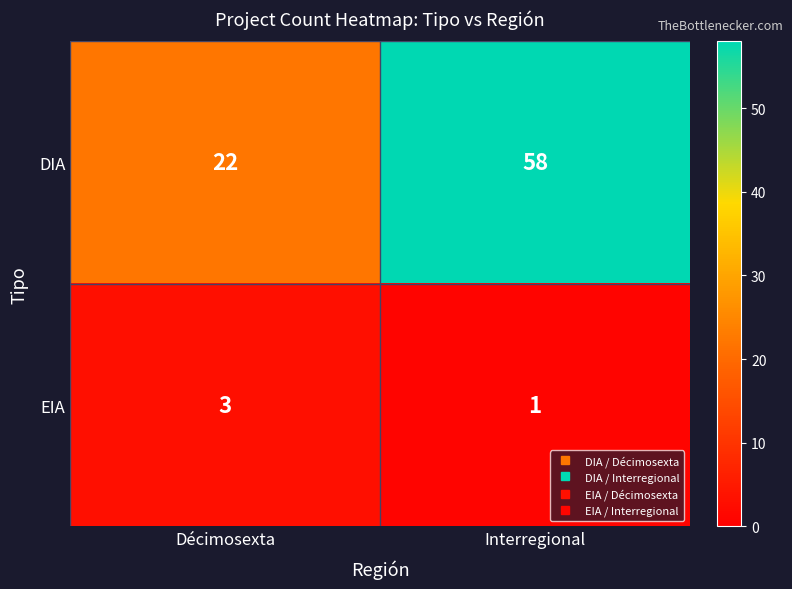

At which category is the sum across all series the highest?

Interregional